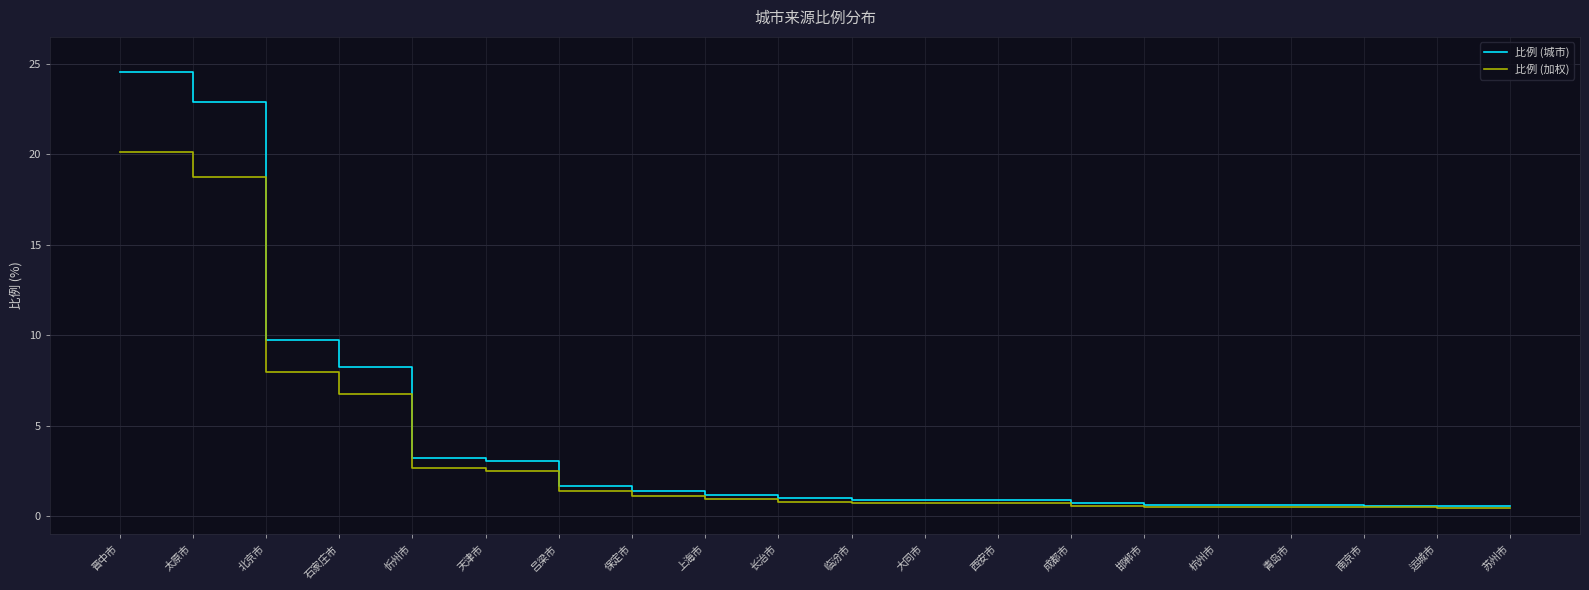

What position from the right is 天津市?

15